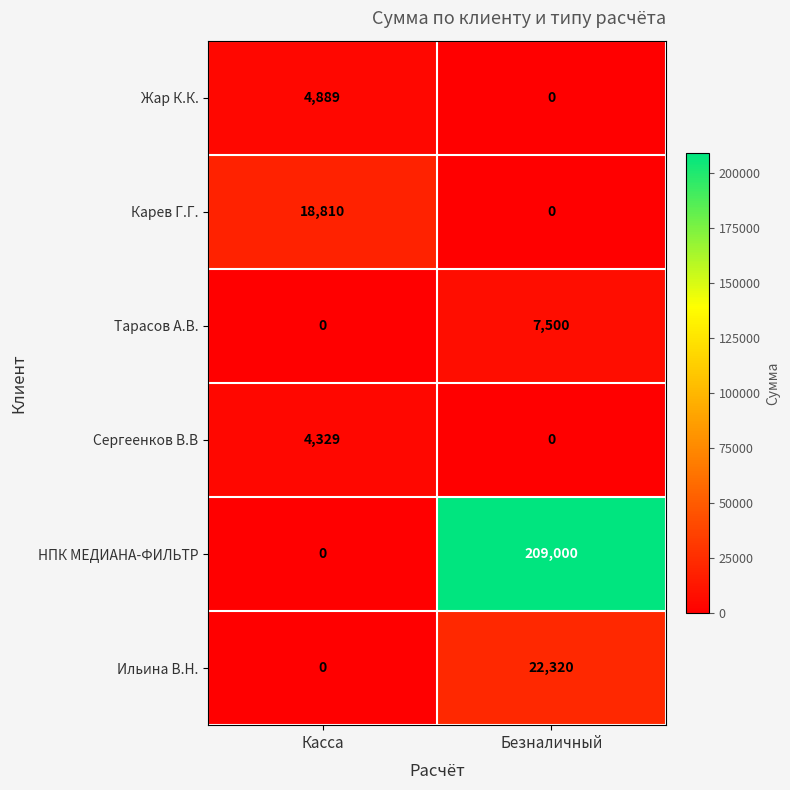

What is the total value across all series at Касса?

28028